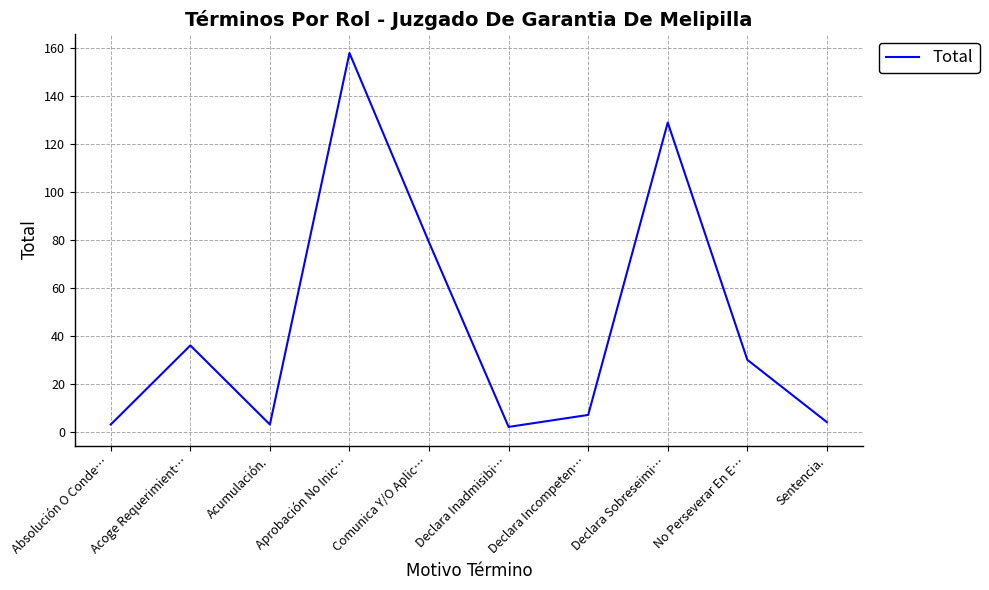

True or false: there are more than 2 points higher than both neighbors.

True